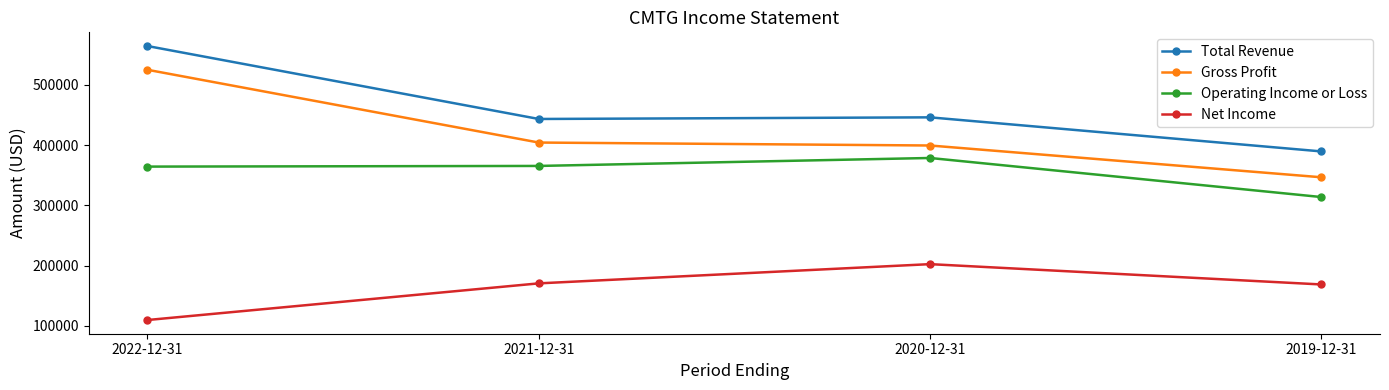

True or false: Net Income and Gross Profit cross at least once.

False